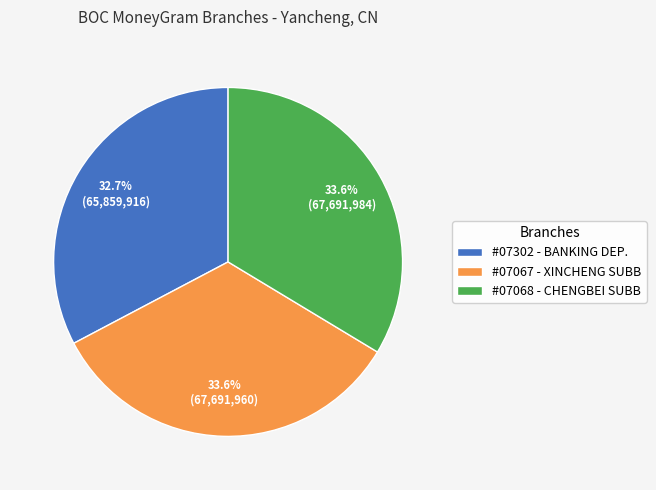

Is #07067 - XINCHENG SUBB the majority of the pie?

No